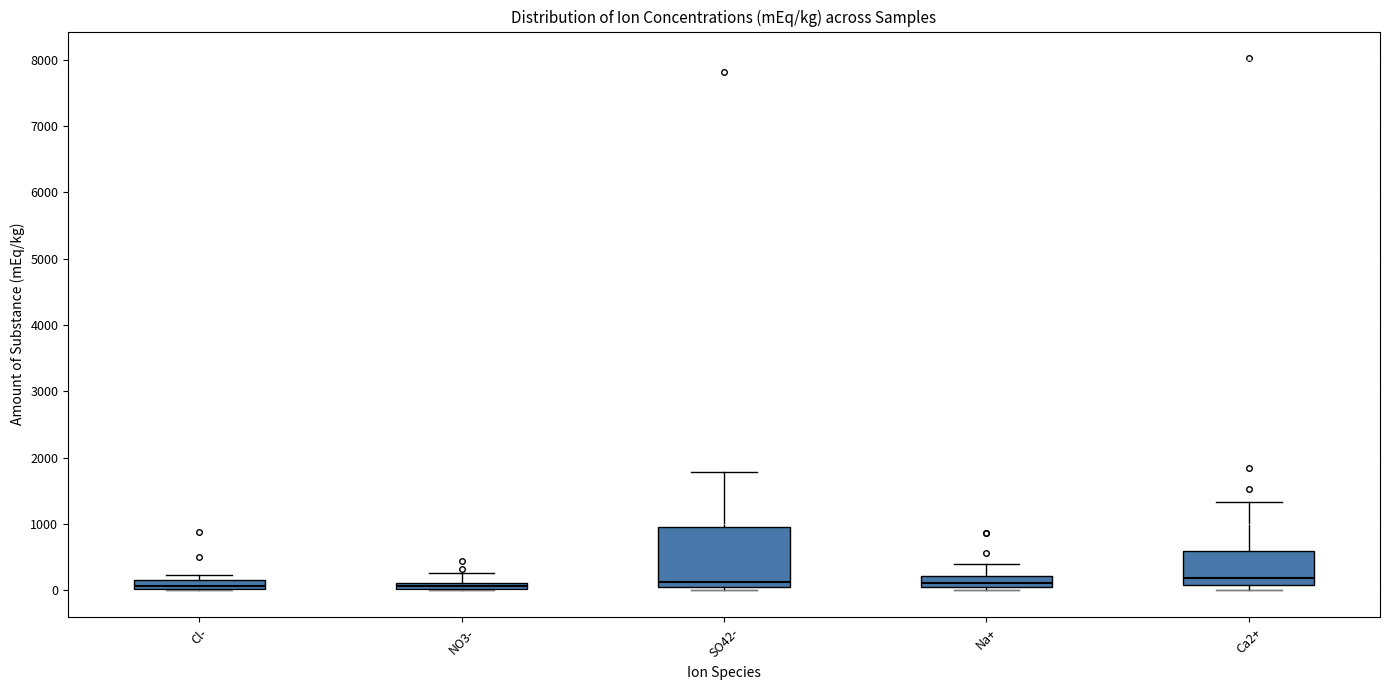

Which box is the tallest, from its lower edge to its upper edge?

SO42-